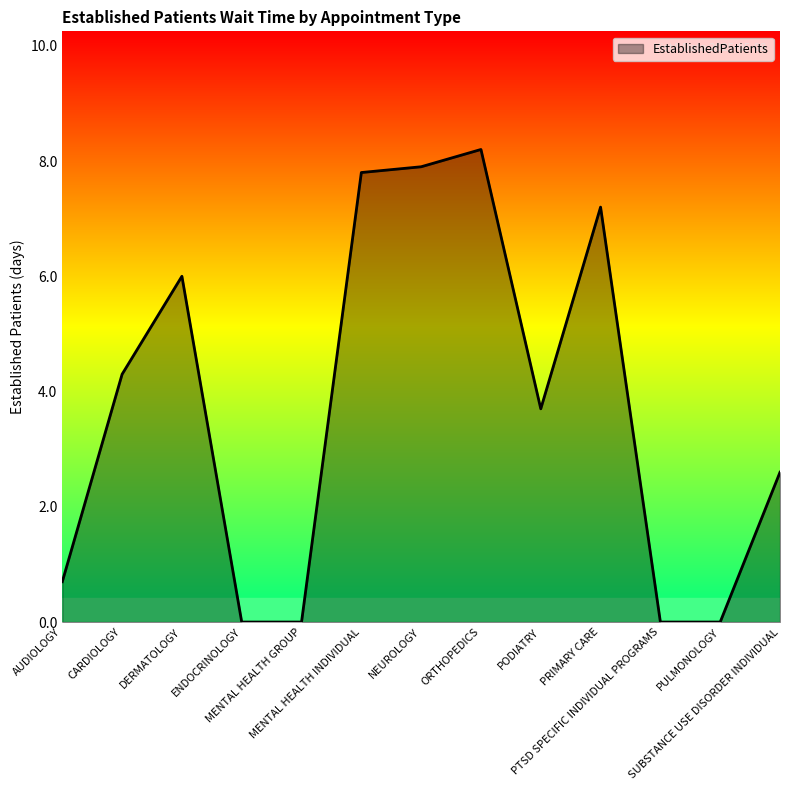

What is the difference between the maximum and minimum values?

8.2